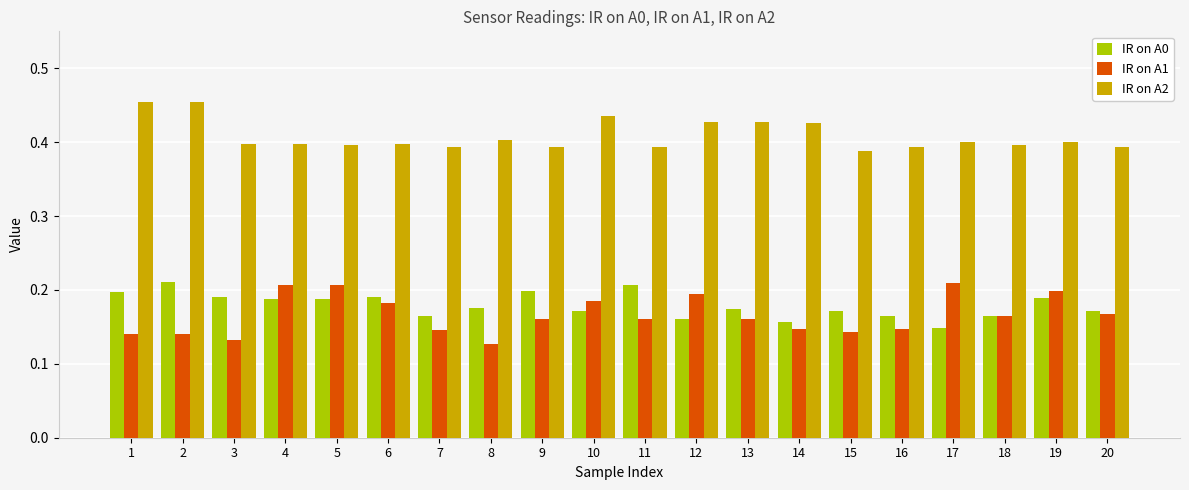

Are the bars grouped side by side (vs. stacked)?

Yes